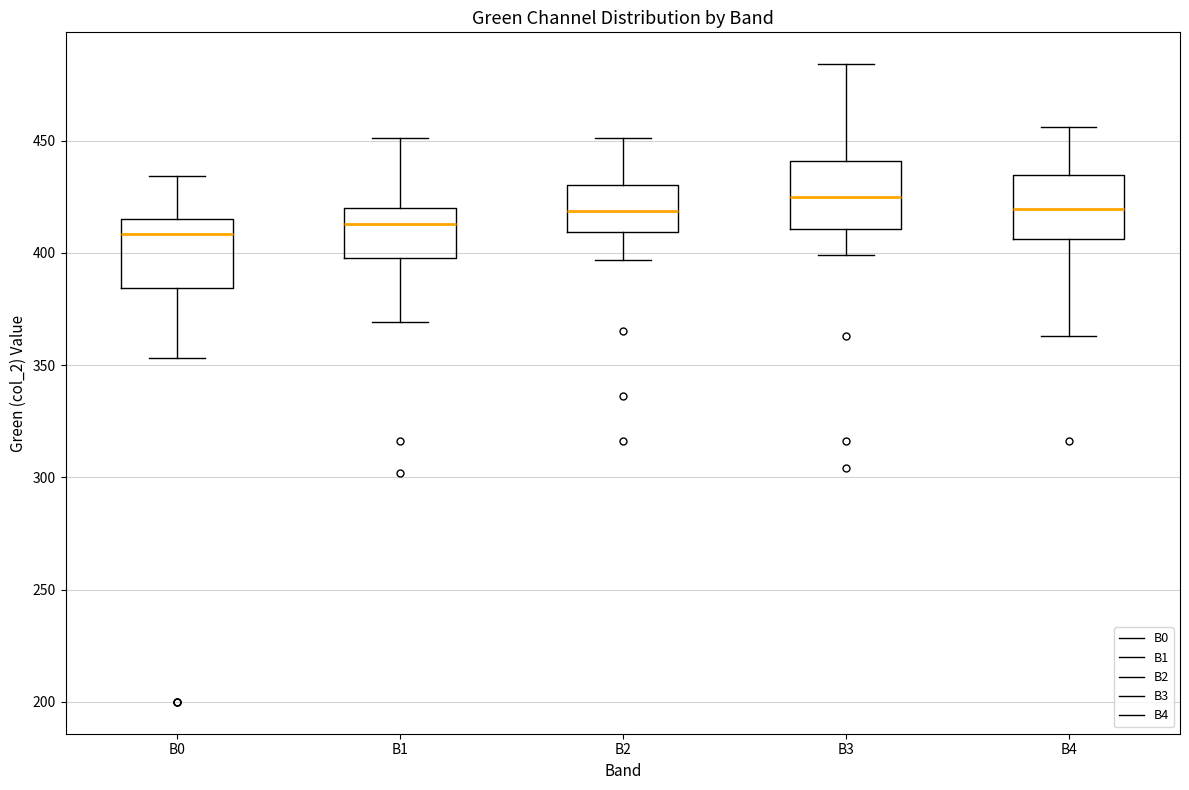

Where does the upper whisker of the box for B2 end on the y-axis? The values are not printed on the chart, so give them approximately, as read against the axis.

450